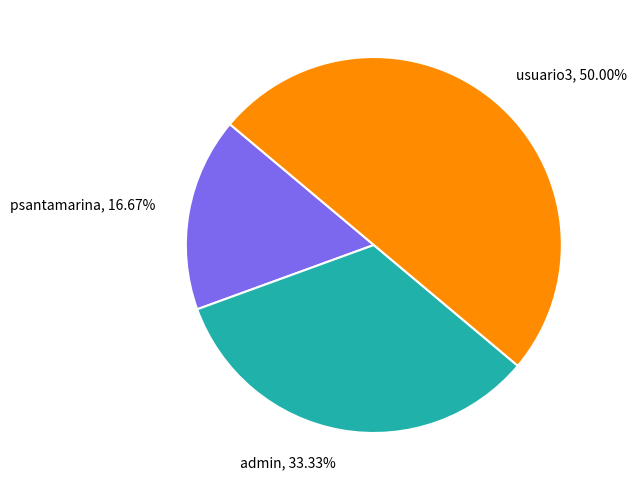

What percentage is the usuario3 slice, to the nearest percent?

50%